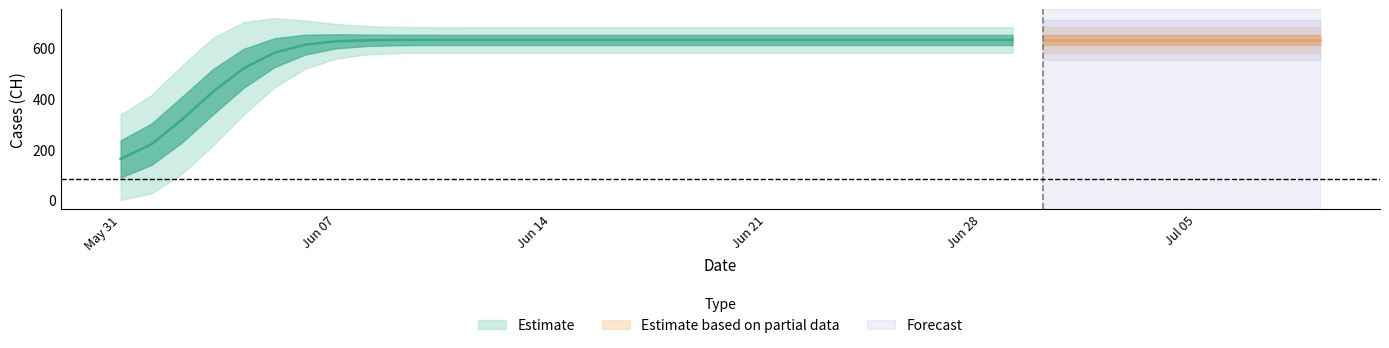

Where is the data nearest to the value 315?

2020-06-02